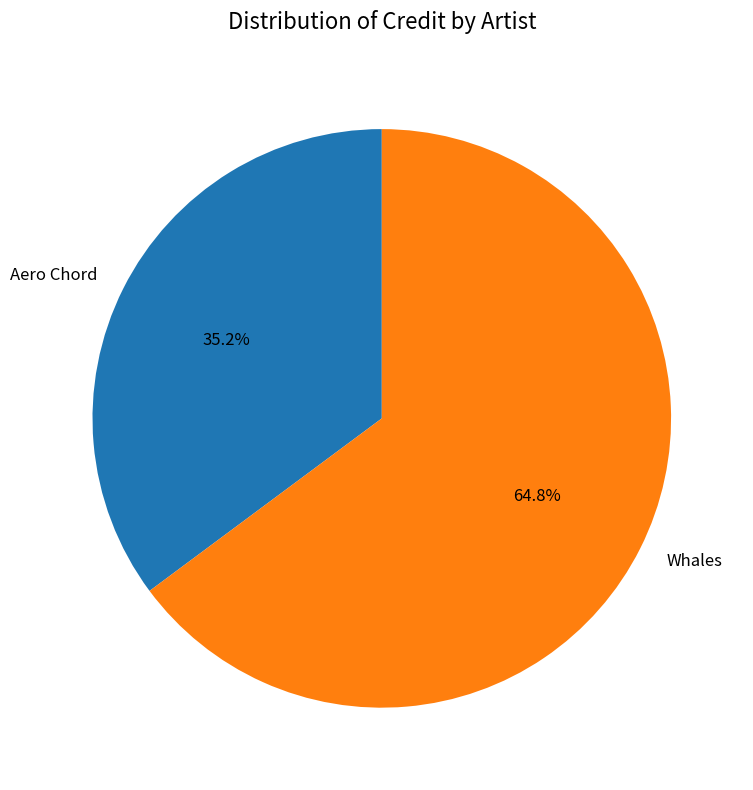

To the nearest percent, what is the combined percentage of Aero Chord and Whales?

100%